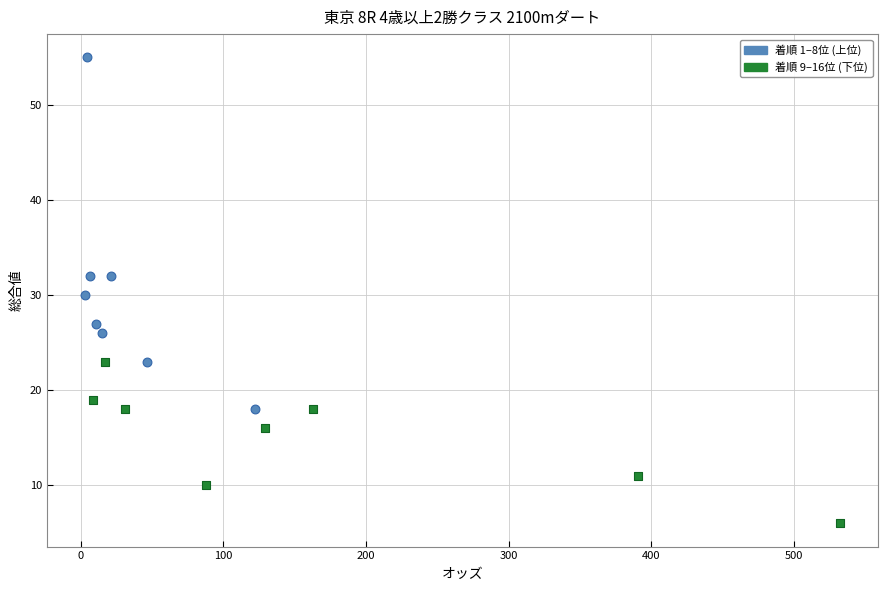

Which series reaches the minimum Y coordinate?

着順 9–16位 (下位)